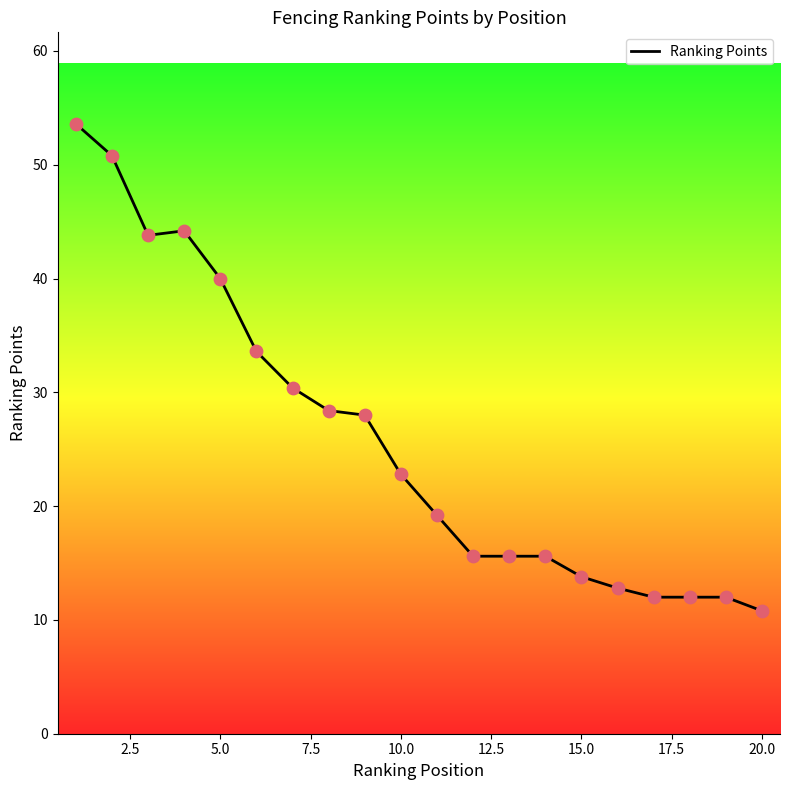

What is the greatest value displayed?

53.6